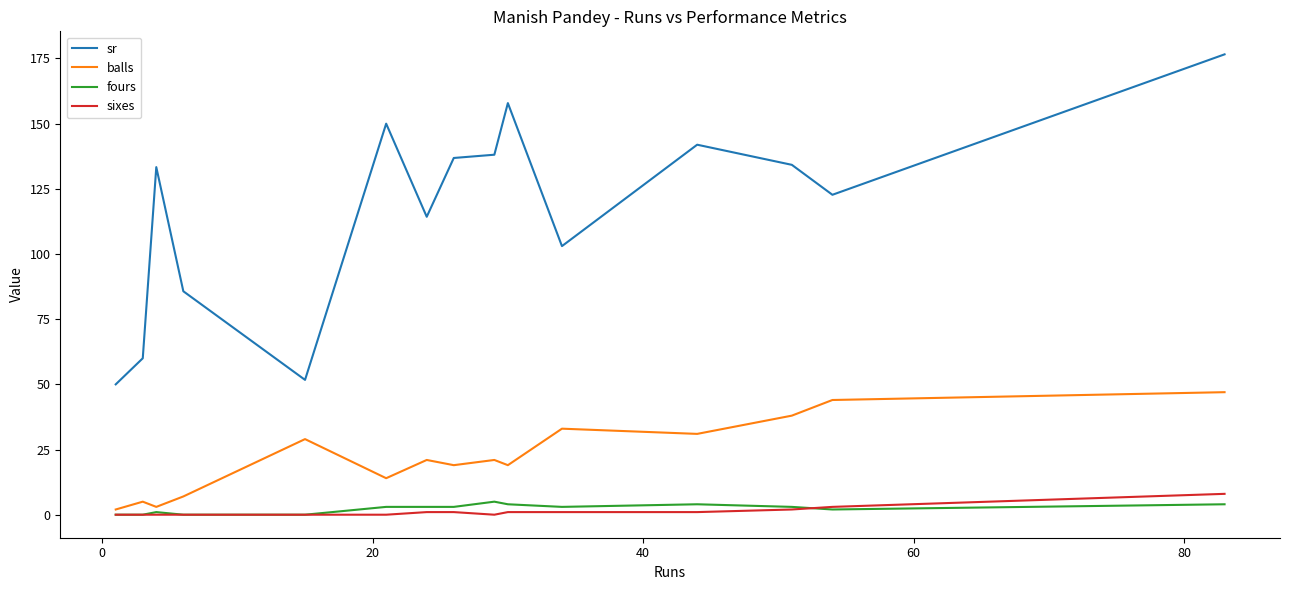

True or false: sixes and balls intersect in this chart.

False